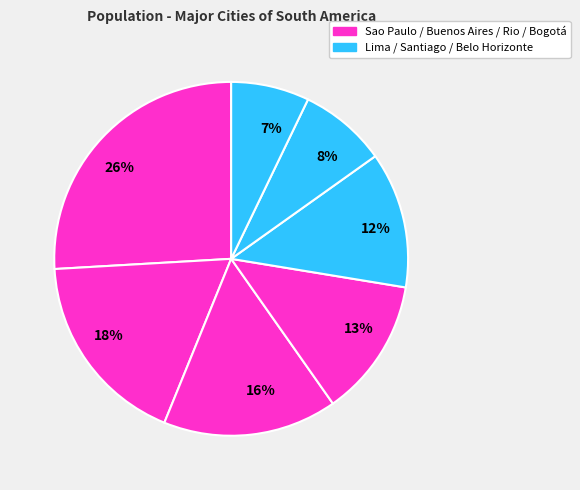

Is there a majority slice in this chart?

No